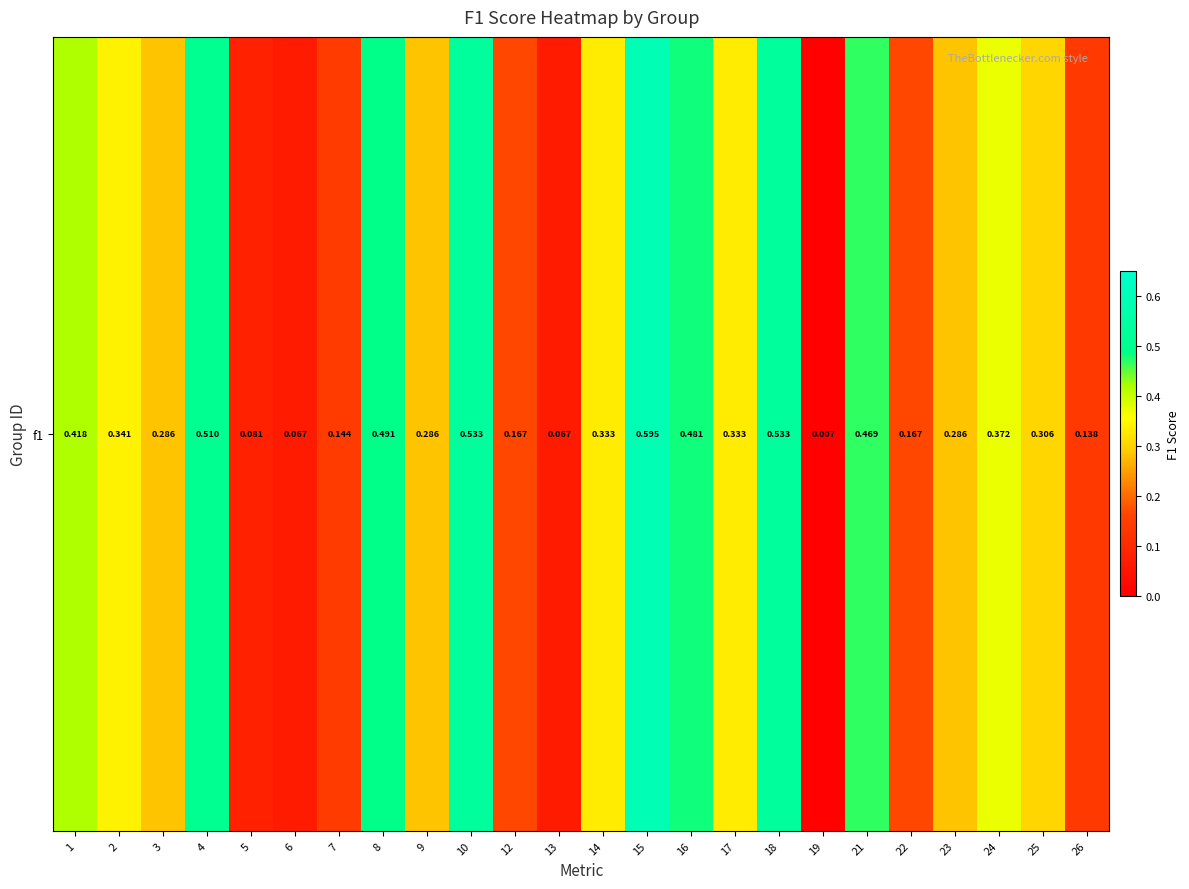

List the labels in order of value, smallest first.

19, 6, 13, 5, 26, 7, 12, 22, 3, 9, 23, 25, 14, 17, 2, 24, 1, 21, 16, 8, 4, 10, 18, 15